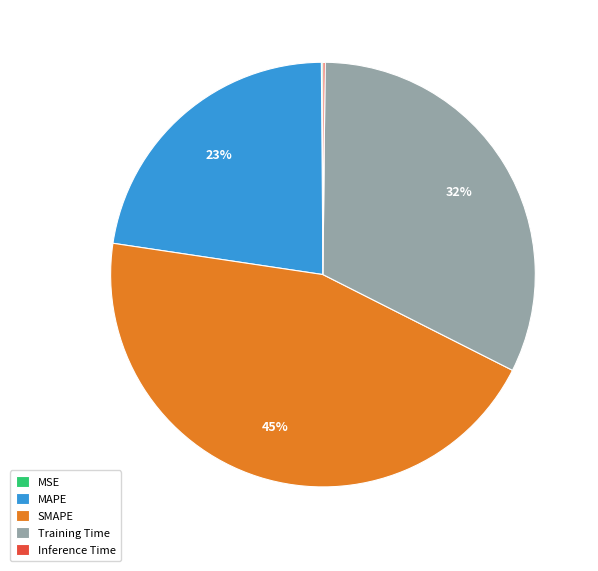

The MAPE slice represents 23% of the pie. True or false?

True